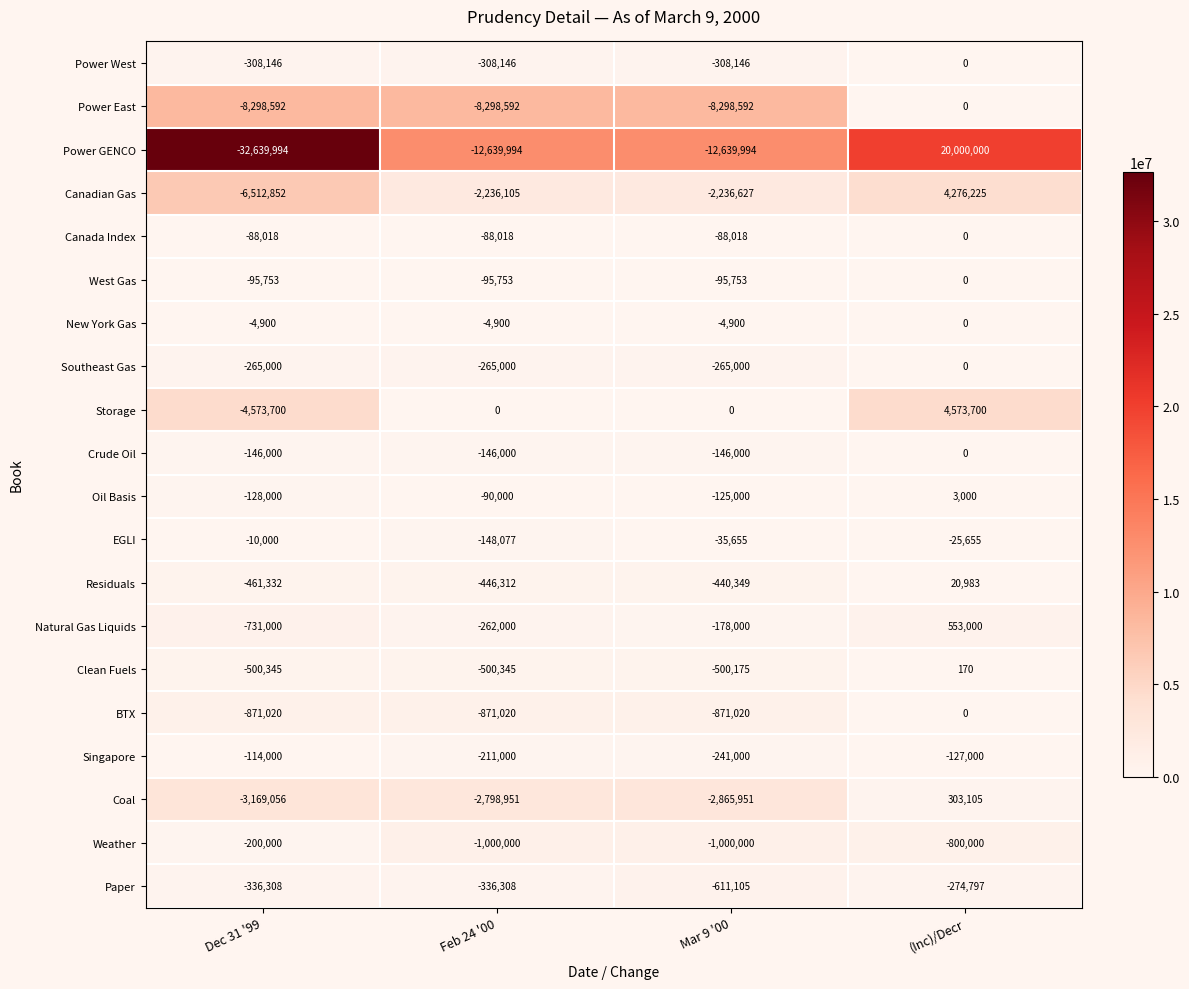

At which label is Weather closest to -600000?

(Inc)/Decr